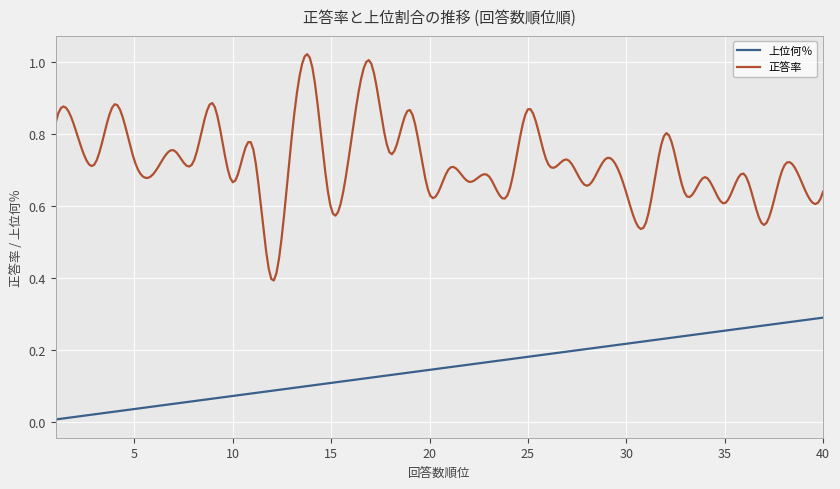

Which series has the largest total across all categories?

正答率